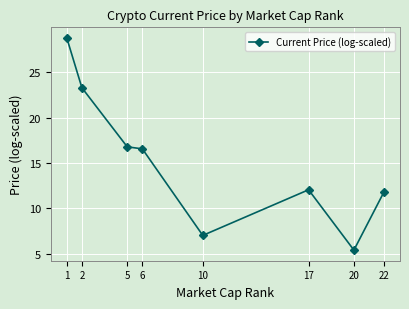

Which label corresponds to the smallest value in the chart?

20